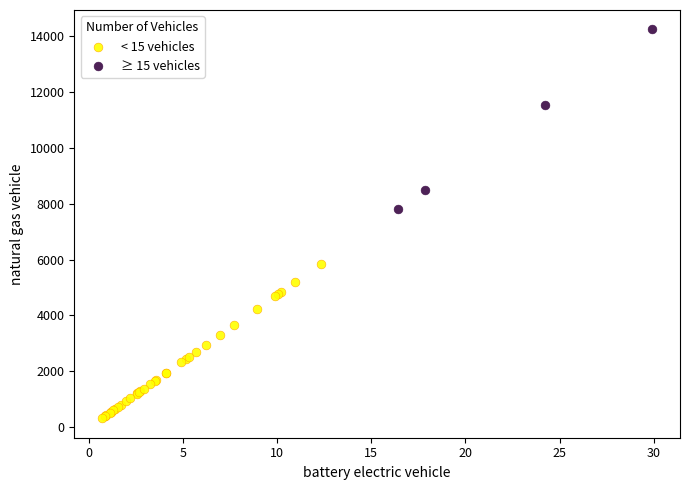

Which series contains the lowest Y value?

< 15 vehicles